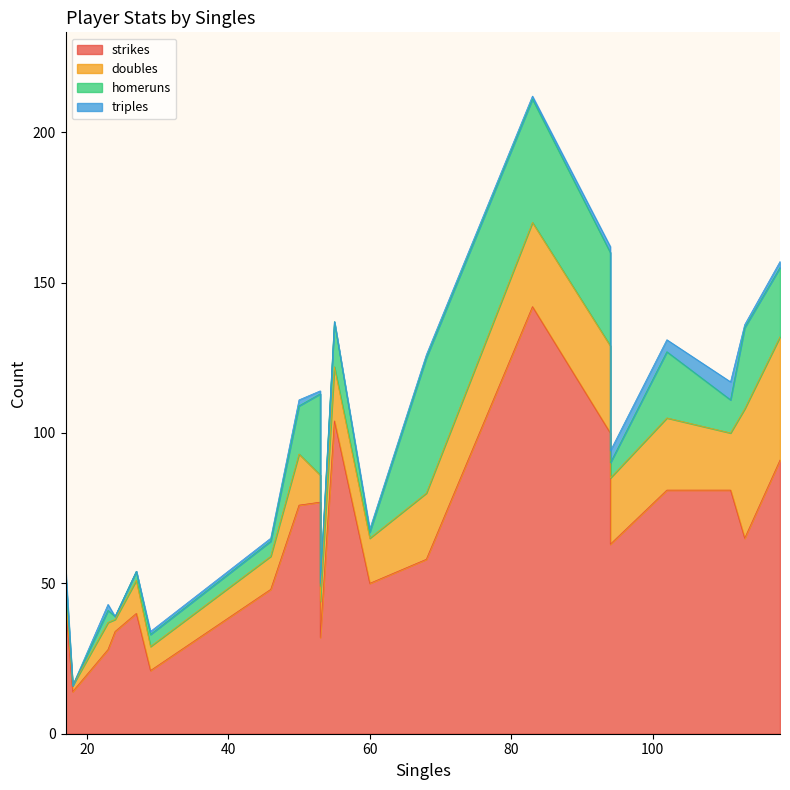

True or false: strikes and homeruns cross at least once.

False